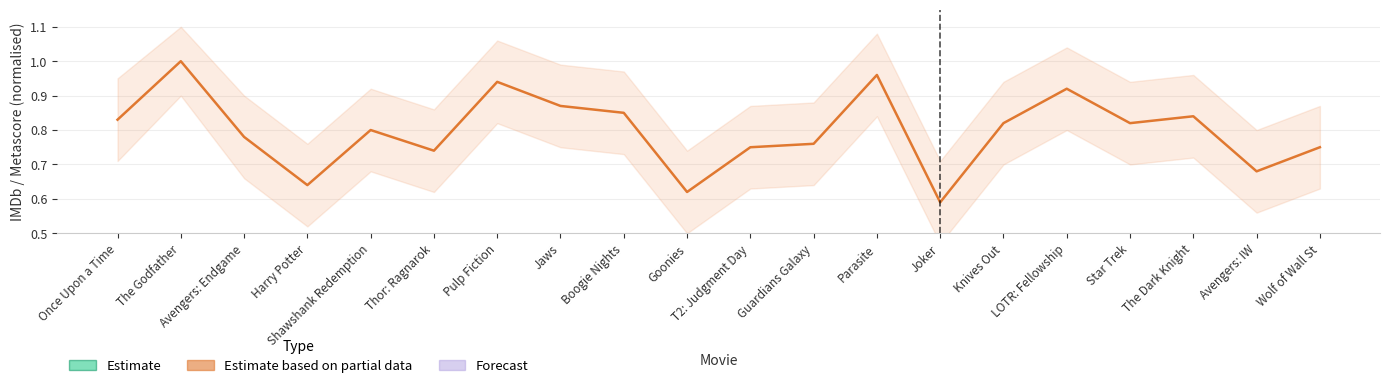

True or false: Estimate based on partial data and Estimate cross at least once.

False